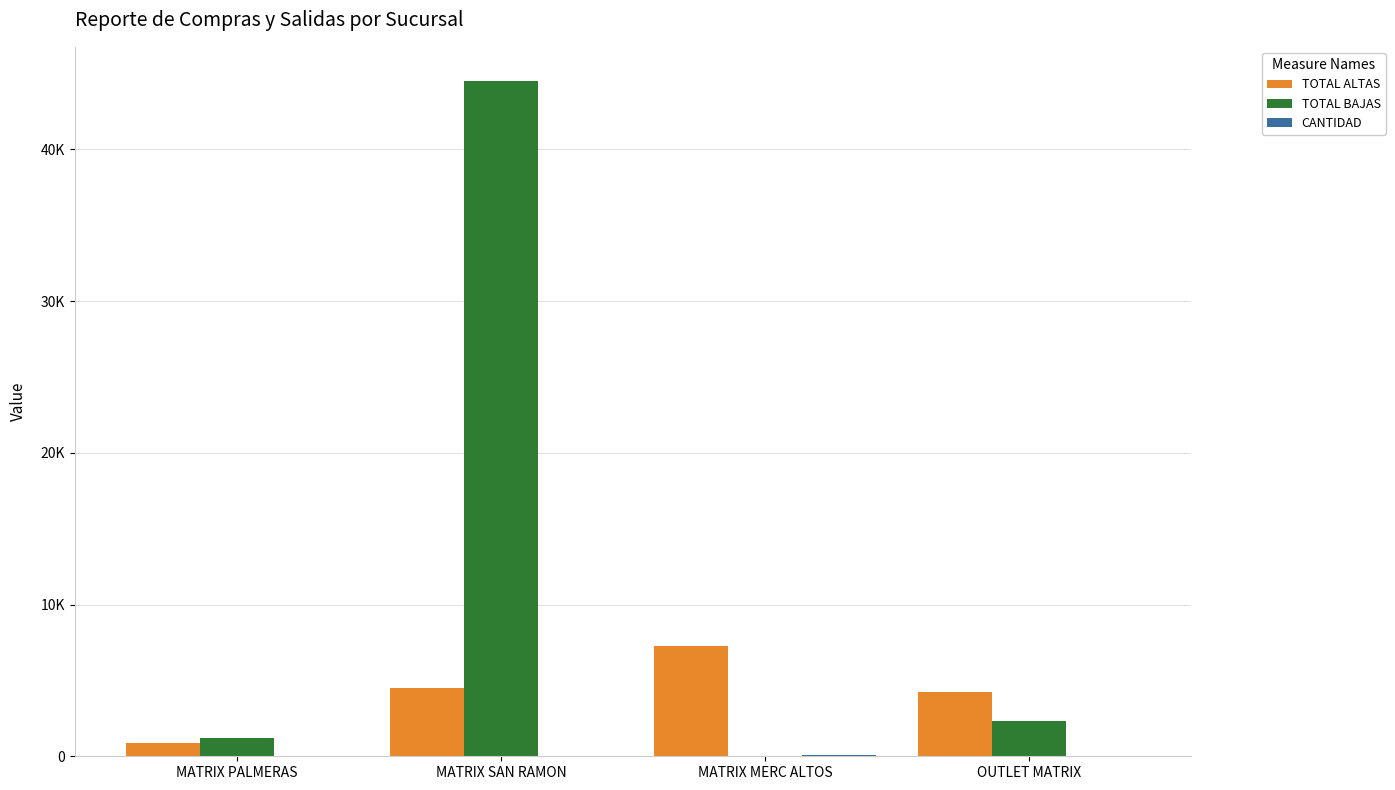

At which category is the sum across all series the highest?

MATRIX SAN RAMON